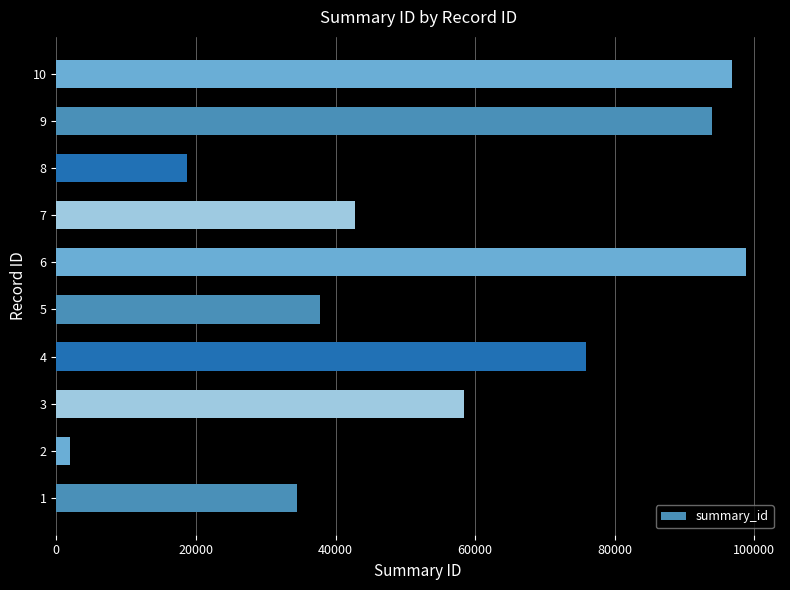

Reading top to bottom, list all the values displayed in this chart.

96742	93997	18730	42852	98733	37750	75949	58465	1987	34467